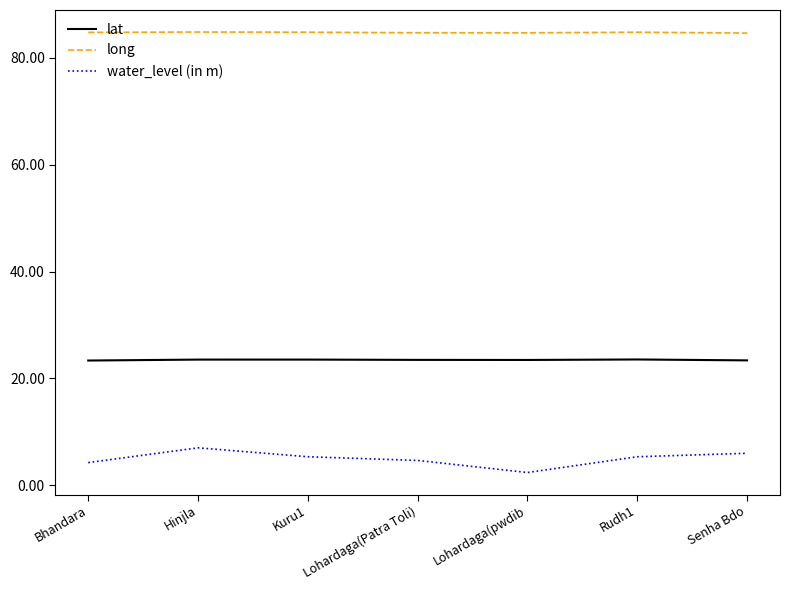

Rank the series at Hinjla from lowest to highest value.

water_level (in m), lat, long